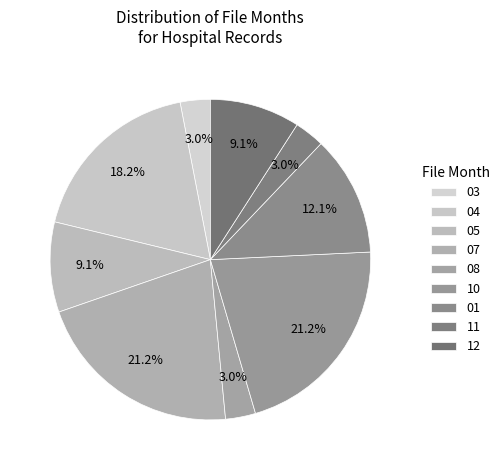

Combined, do 04 and 10 account for over 50%?

No